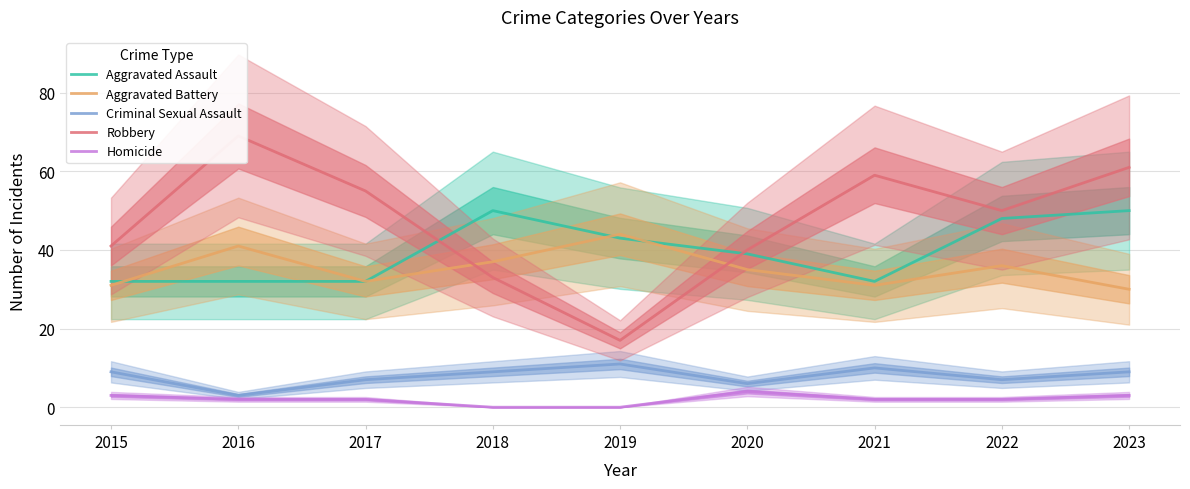

At which label does Homicide reach its peak?

2020